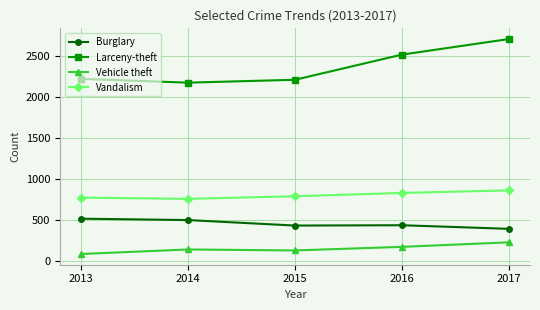

At which category is the sum across all series the highest?

2017